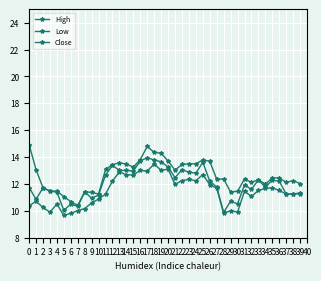

At how many categories does at least one series exceed 12?

28